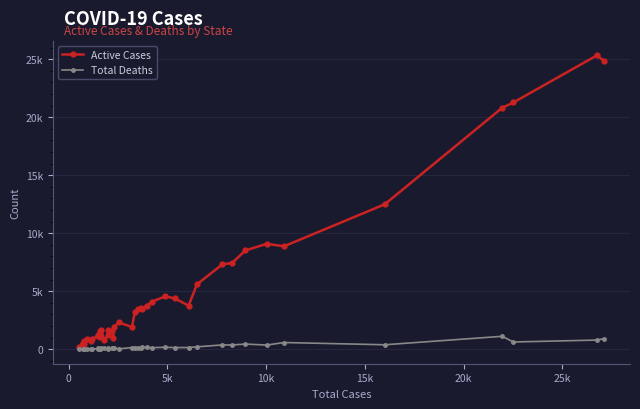

Does the chart display data point markers on the line(s)?

Yes